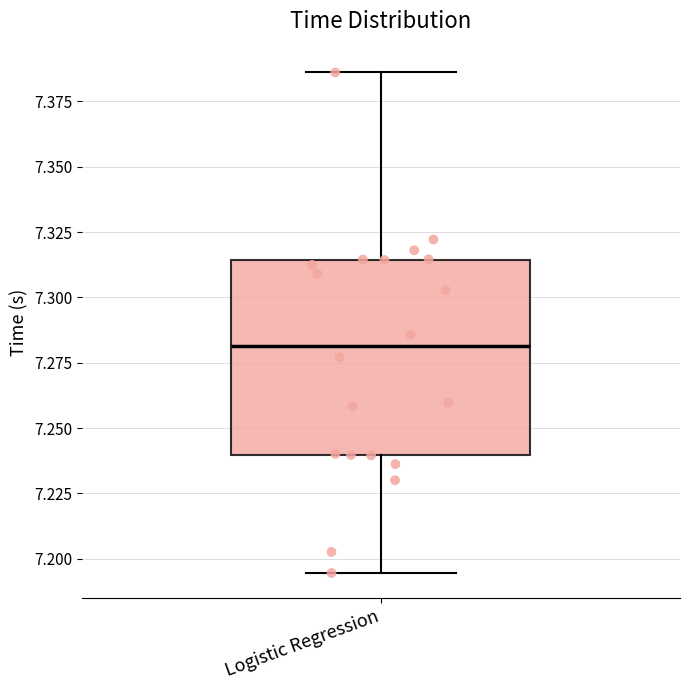

Read this box plot against the y-axis: the position of the median line, the range covered by the box, and the ends of both whiskers. The values are not printed on the chart, so give them approximately, as read against the axis.

median 7.280, box 7.240 to 7.315, whiskers 7.195 to 7.385